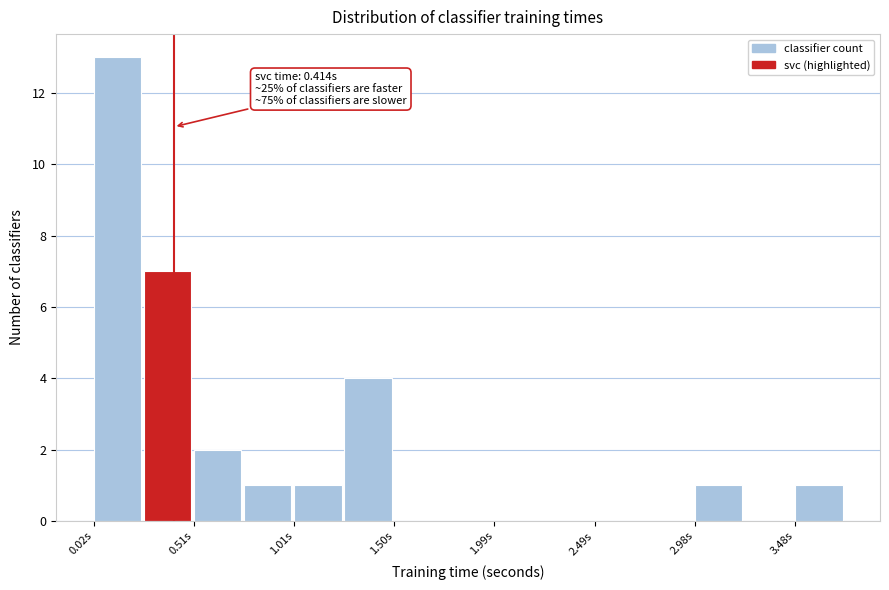

Which range on the x-axis has the tallest bar?

0.00 to 0.25